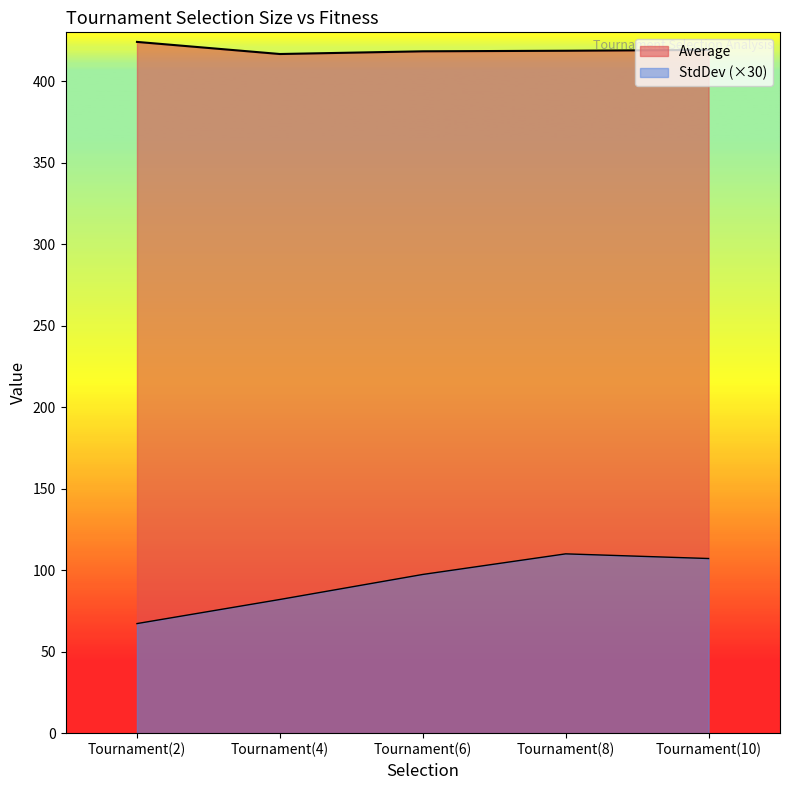

True or false: StdDev and Average cross at least once.

False